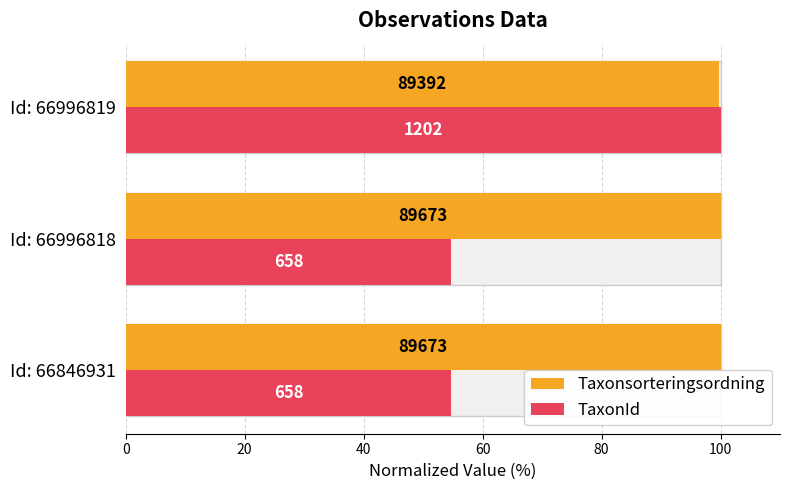

What is the value of the Taxonsorteringsordning bar at the 2nd from the left?

100.0